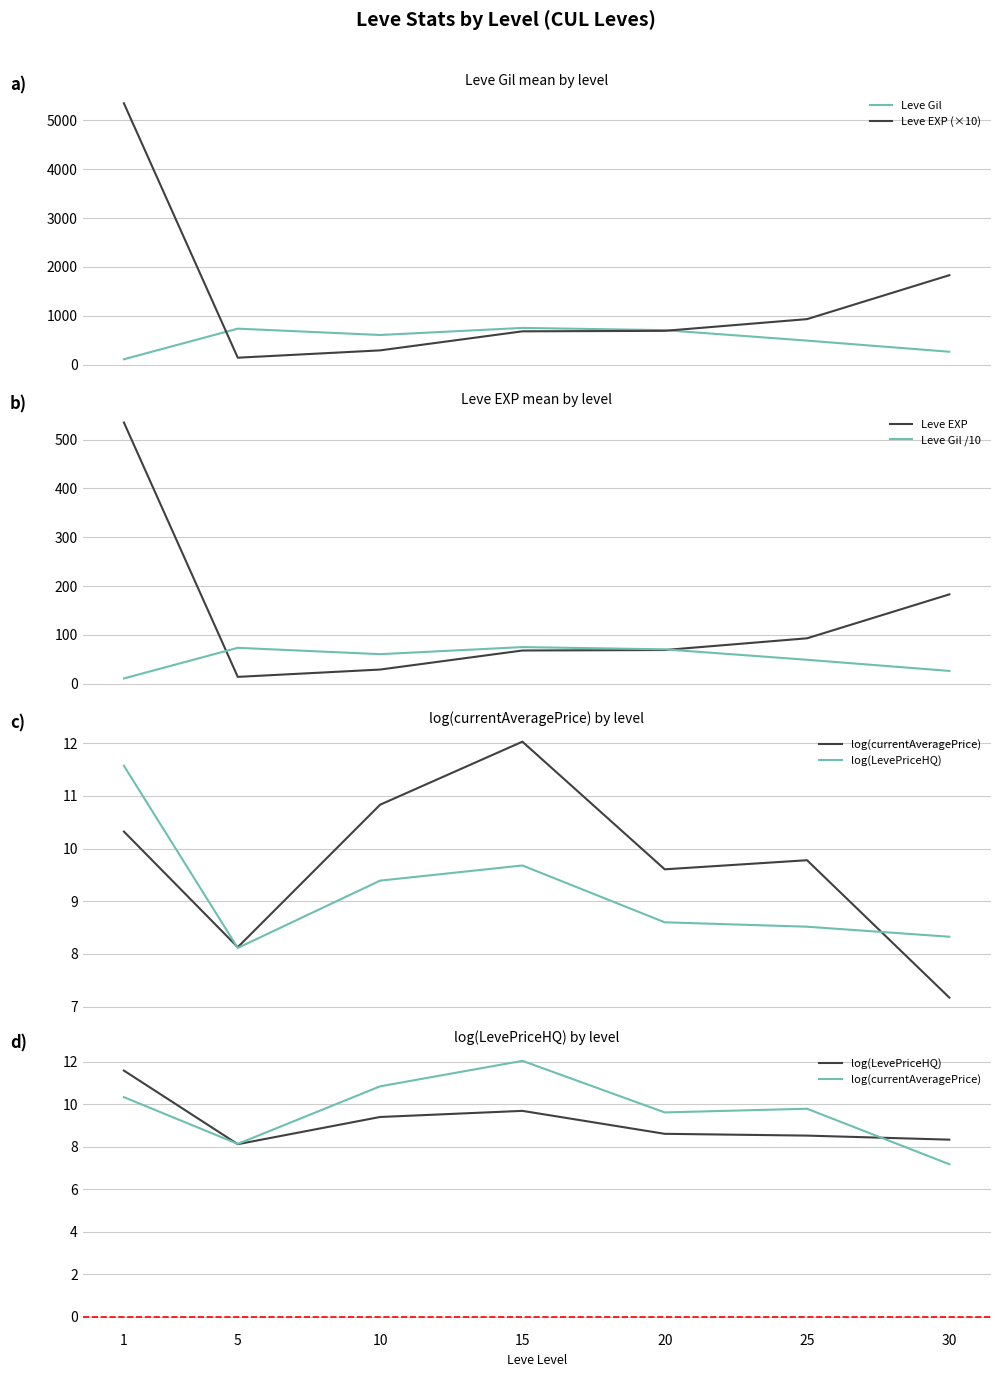

List the series in order of their peak value, highest first.

Leve EXP (×10), Leve Gil, Leve EXP, Leve Gil /10, log(currentAveragePrice), log(LevePriceHQ)